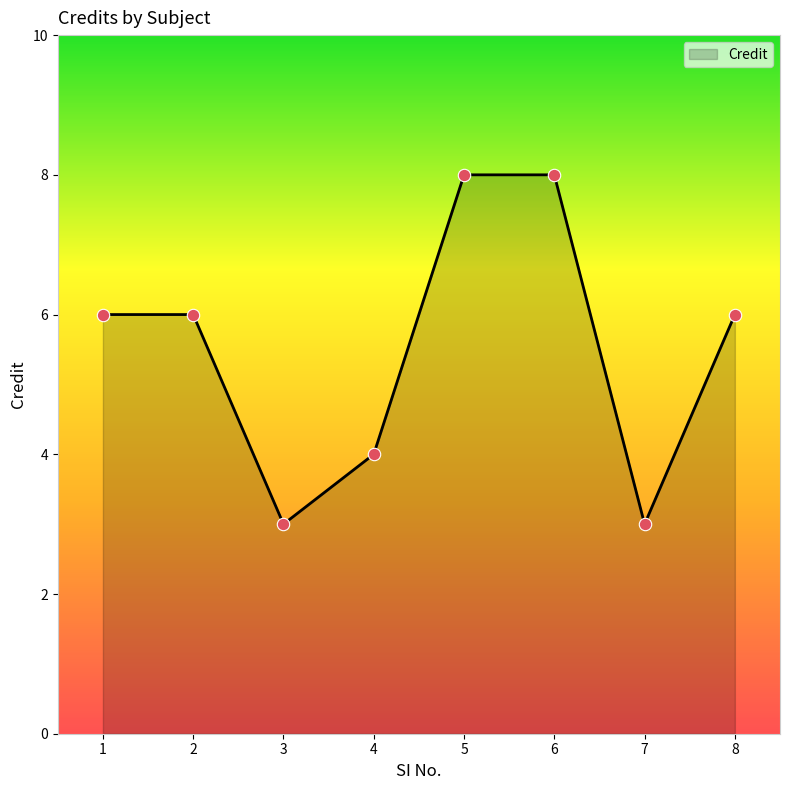

What is the change in value from 1 to 4?

-2